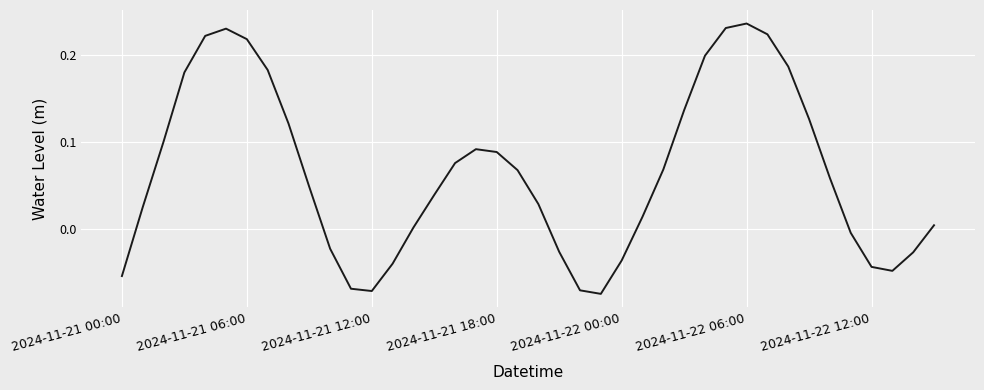

What is the difference between the maximum and minimum values?

0.3